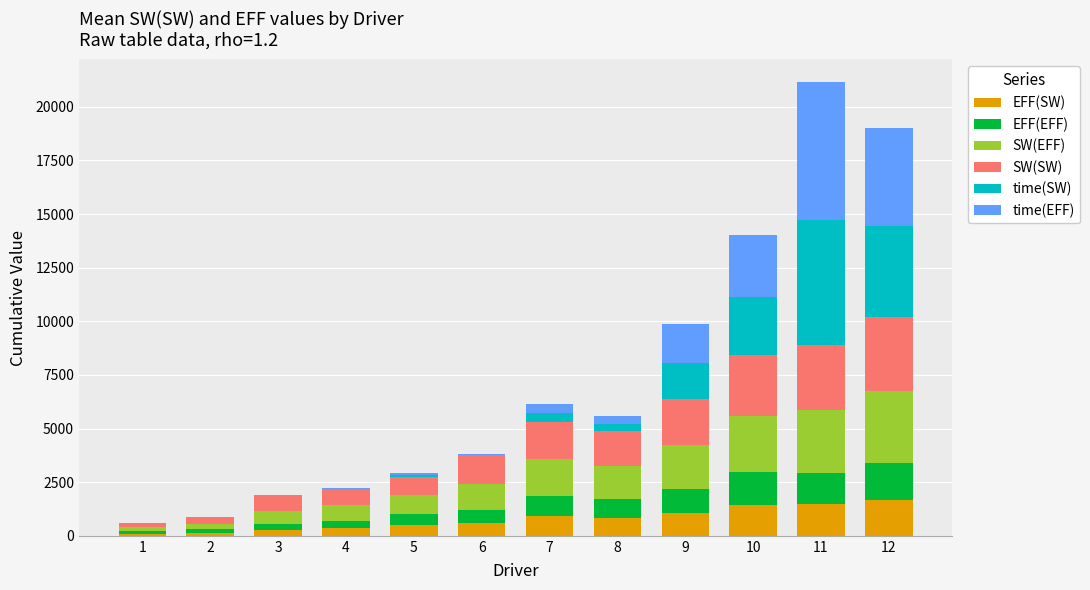

How many data points does each series have?

12